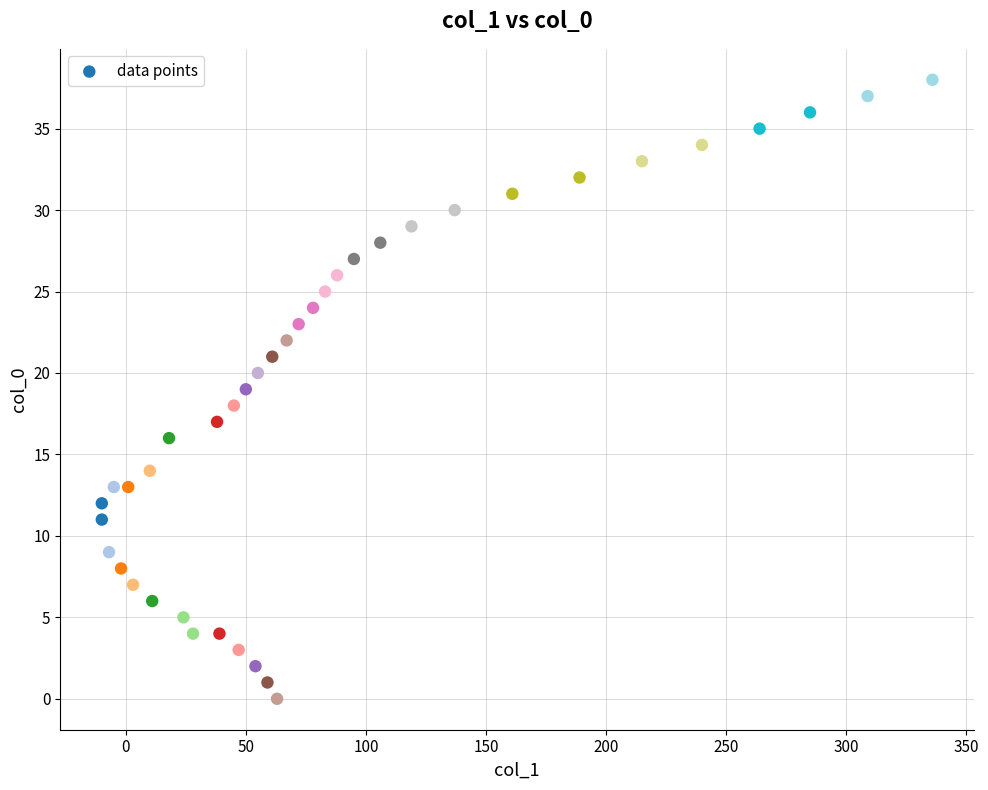

What is the range of X values (max minus min)?

346